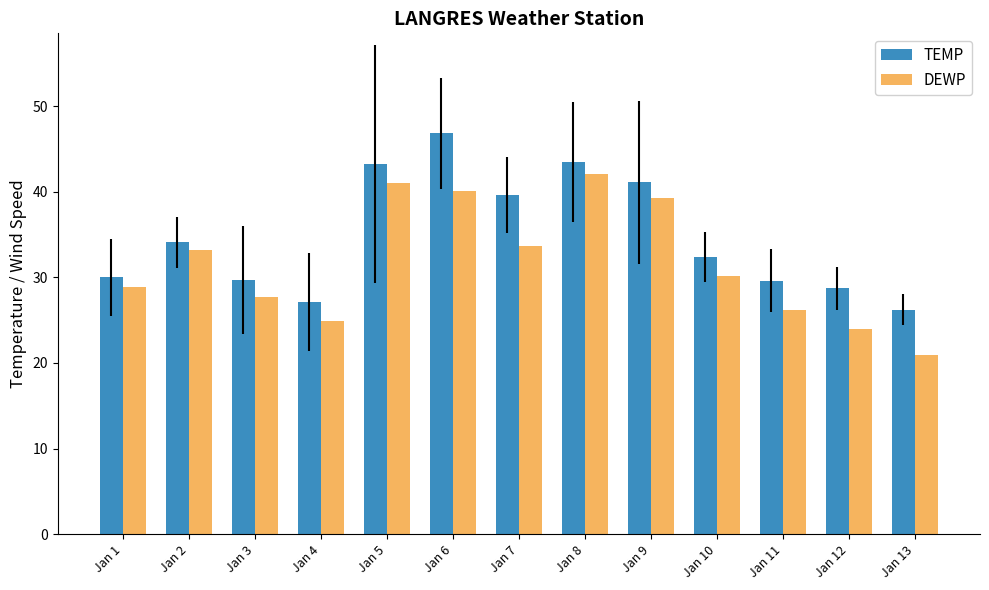

What is the approximate value of DEWP at Jan 8?

42.1